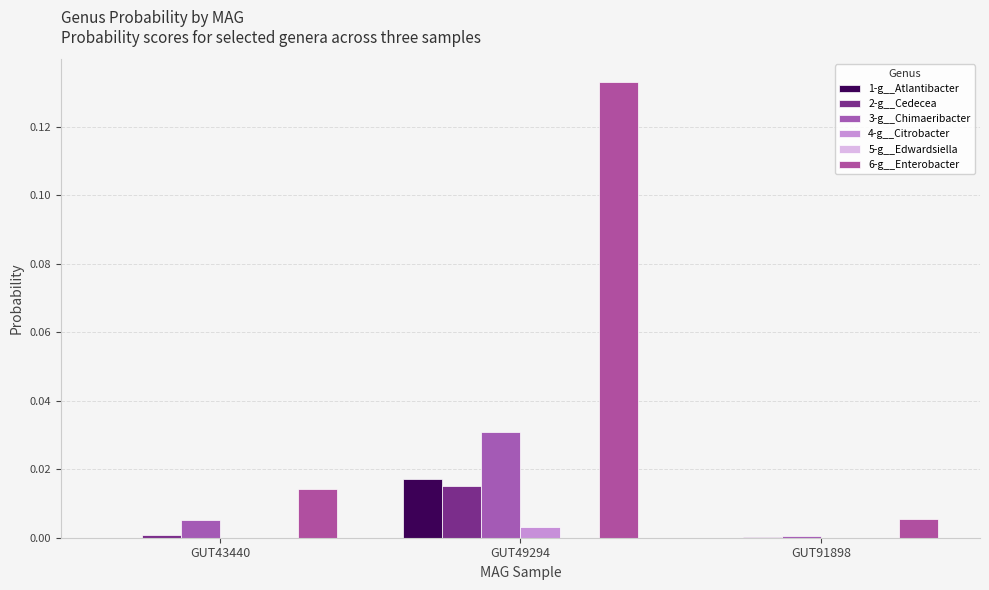

Between GUT43440 and GUT49294, which is larger?

GUT49294